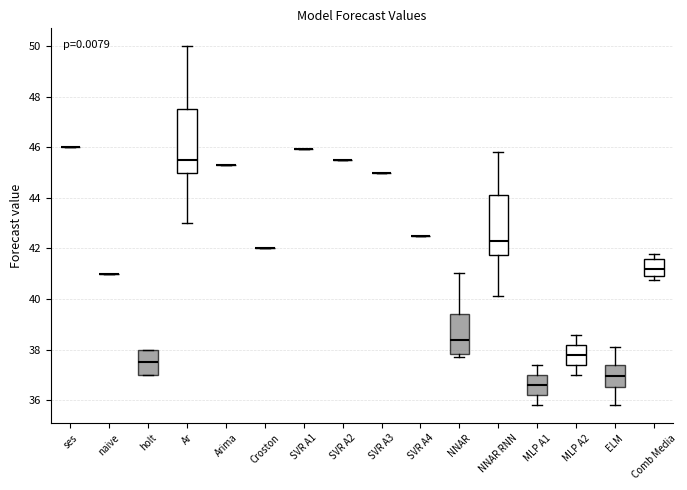

Reading left to right, read every box against the y-axis: the position of its median line, the range the box covers, and the ends of its whiskers. The values are not printed on the chart, so give them approximately, as read against the axis.

ses: box collapsed to a line at 46.0, whiskers 46.0 to 46.0
naive: box collapsed to a line at 41.0, whiskers 41.0 to 41.0
holt: median 37.6, box 37.0 to 38.0, whiskers 37.0 to 38.0
Ar: median 45.6, box 45.0 to 47.6, whiskers 43.0 to 50.0
Arima: box collapsed to a line at 45.2, whiskers 45.2 to 45.2
Croston: box collapsed to a line at 42.0, whiskers 42.0 to 42.0
SVR A1: box collapsed to a line at 46.0, whiskers 46.0 to 46.0
SVR A2: box collapsed to a line at 45.6, whiskers 45.6 to 45.6
SVR A3: box collapsed to a line at 45.0, whiskers 45.0 to 45.0
SVR A4: box collapsed to a line at 42.6, whiskers 42.6 to 42.6
NNAR: median 38.4, box 37.8 to 39.4, whiskers 37.8 (just below the box's lower edge) to 41.0
NNAR RNN: median 42.4, box 41.8 to 44.2, whiskers 40.2 to 45.8
MLP A1: median 36.6, box 36.2 to 37.0, whiskers 35.8 to 37.4
MLP A2: median 37.8, box 37.4 to 38.2, whiskers 37.0 to 38.6
ELM: median 37.0, box 36.6 to 37.4, whiskers 35.8 to 38.2
Comb Media: median 41.2, box 41.0 to 41.6, whiskers 40.8 to 41.8